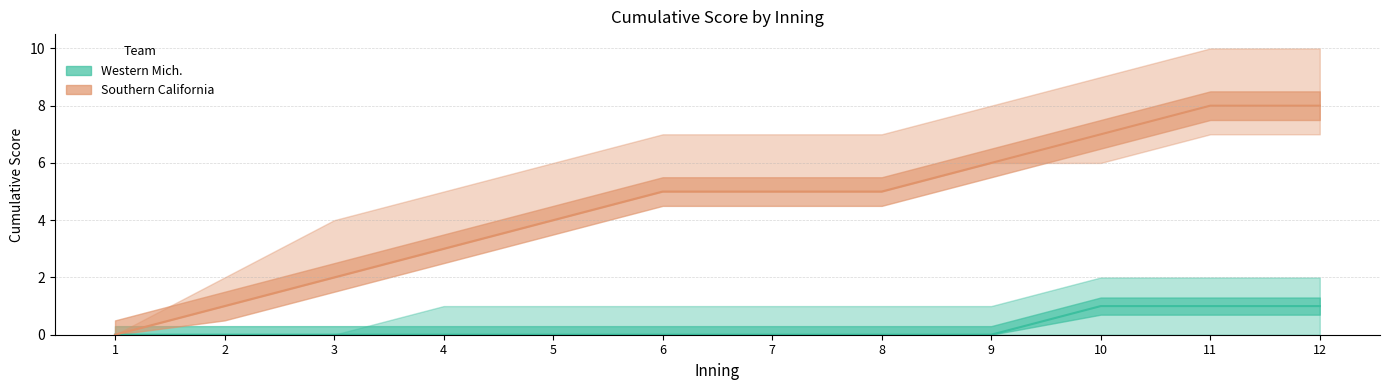

Which series has the largest total across all categories?

Southern California